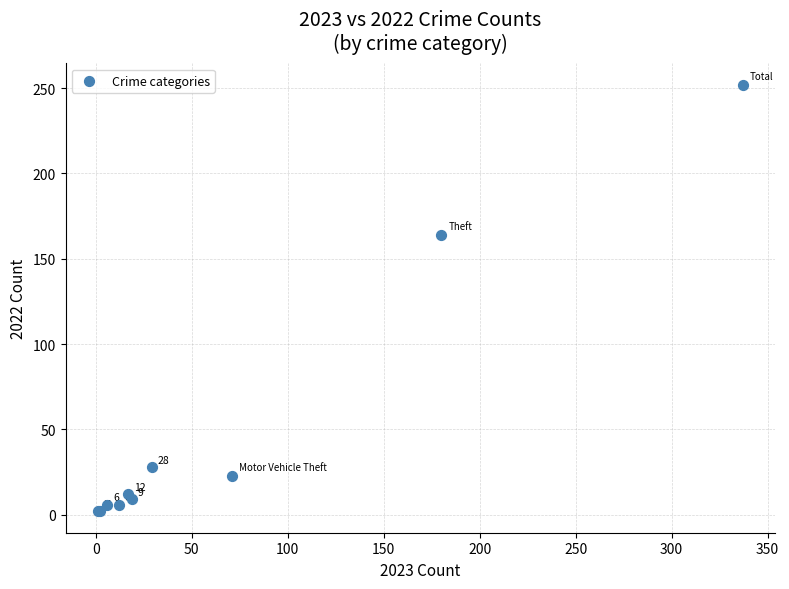

What Y value in the scatter plot is closest to 127?

164